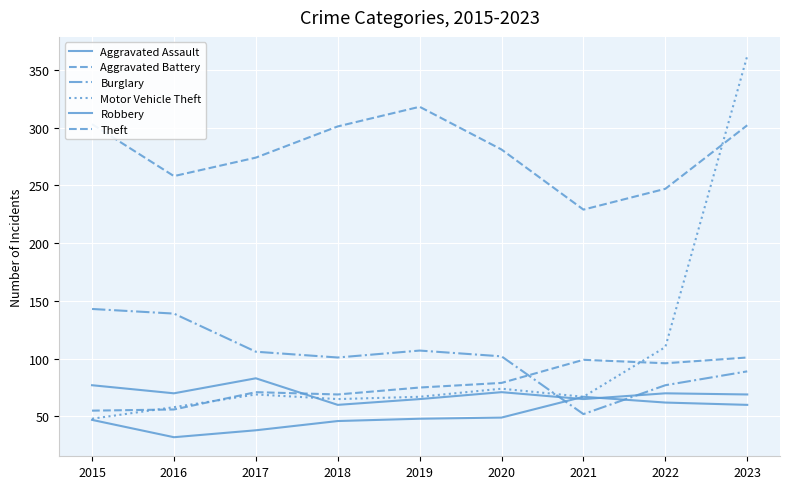

Is this an area chart (filled region under the line)?

No